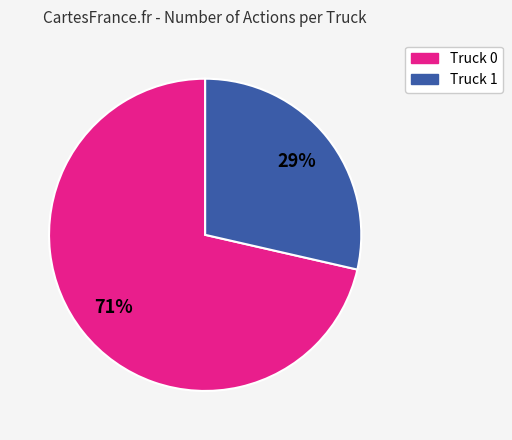

What percentage is the Truck 1 slice, to the nearest percent?

29%